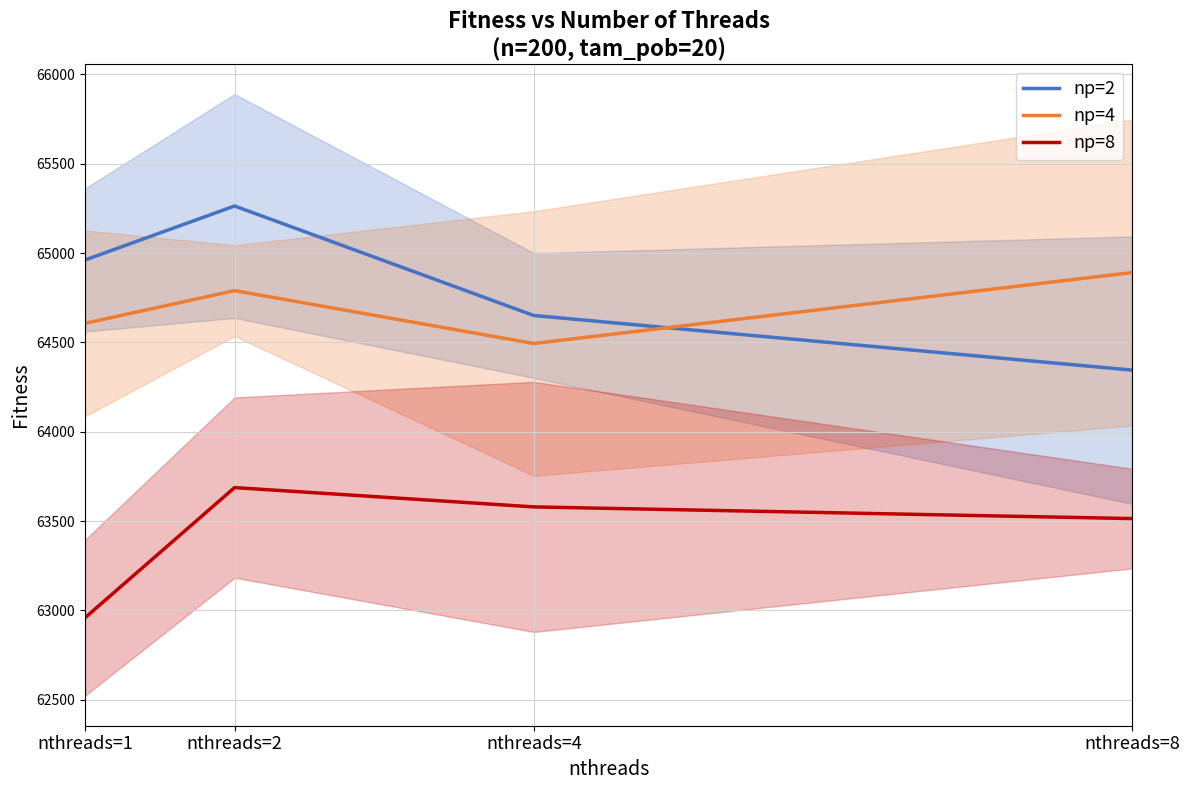

Which label corresponds to the smallest value in the chart?

nthreads=1